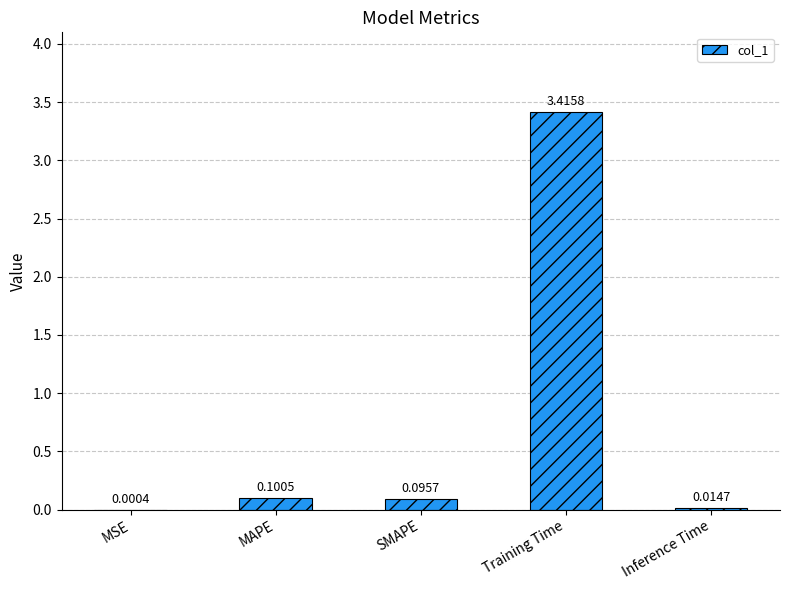

What is the sum of all values?

3.6